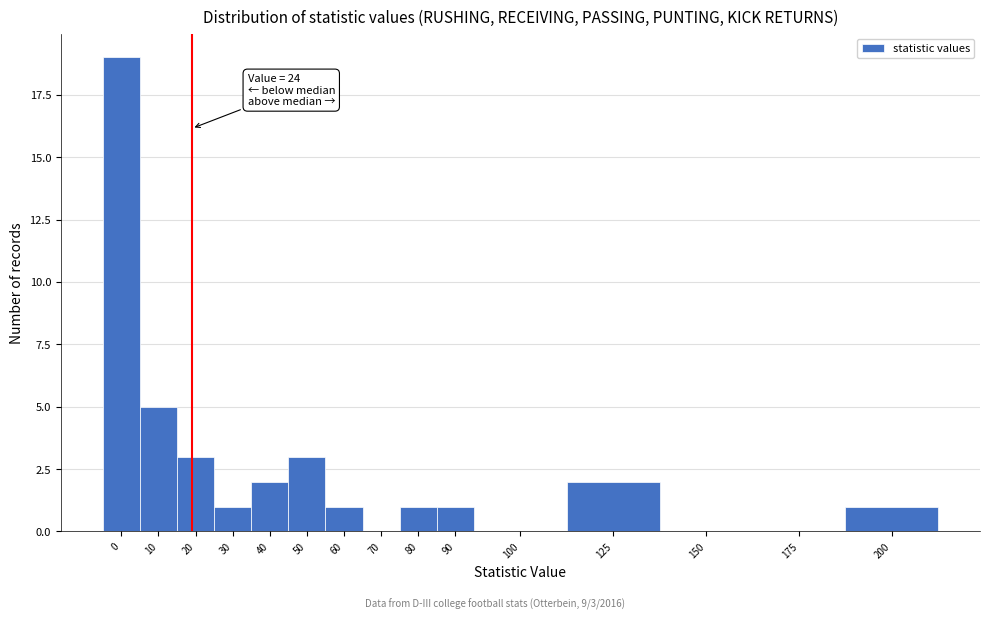

Reading left to right, list all the values displayed in this chart.

0=19	10=5	20=3	30=1	40=2	50=3	60=1	70=0	80=1	90=1	100=0	125=2	150=0	175=0	200=1